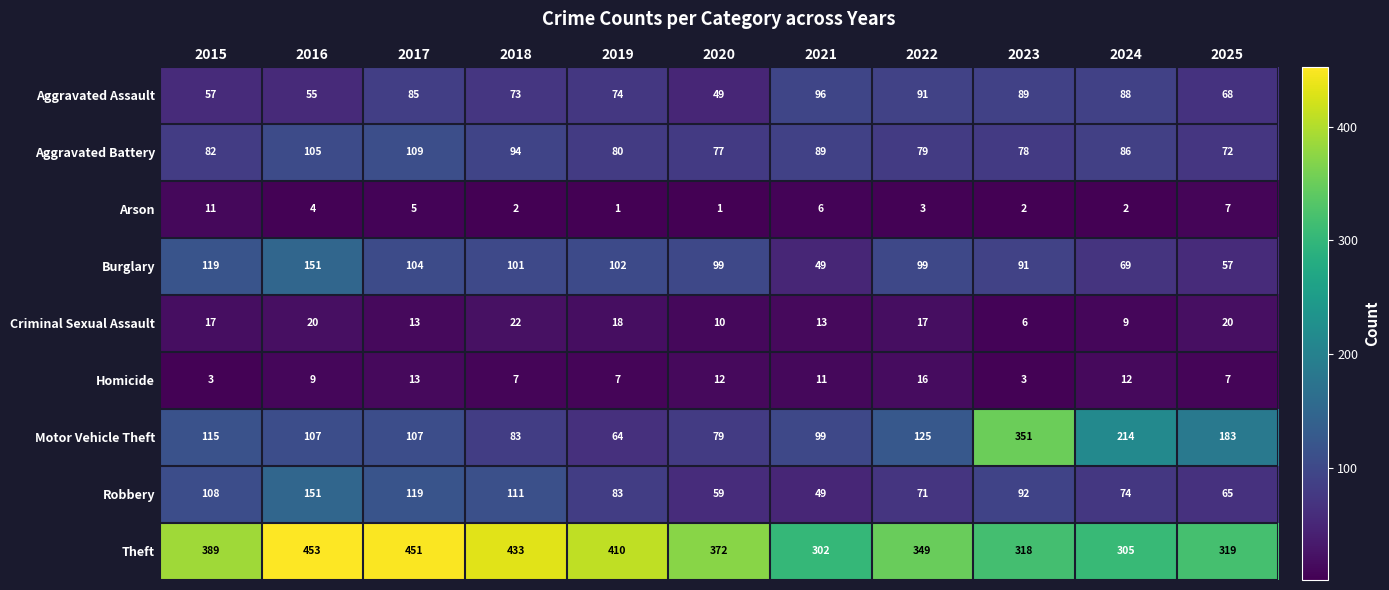

At which label does Burglary reach its peak?

2016